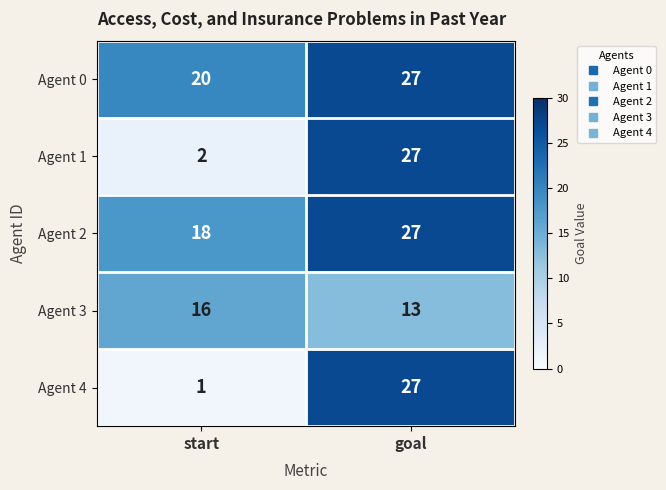

At start, list the series in order from largest to smallest.

Agent 0, Agent 2, Agent 3, Agent 1, Agent 4